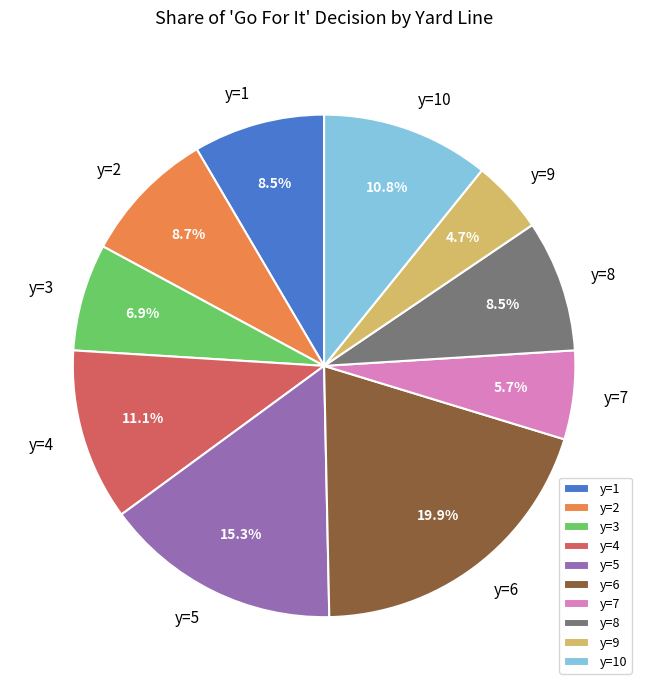

Combined, do y=9 and y=8 account for over 50%?

No